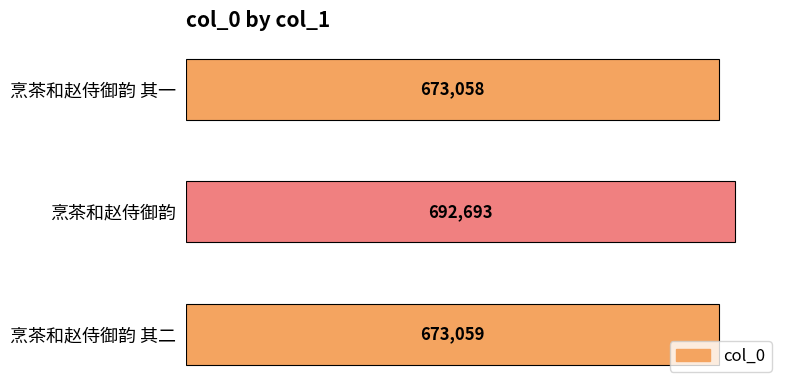

Reading top to bottom, transcribe all the data shown in this chart.

673058	692693	673059